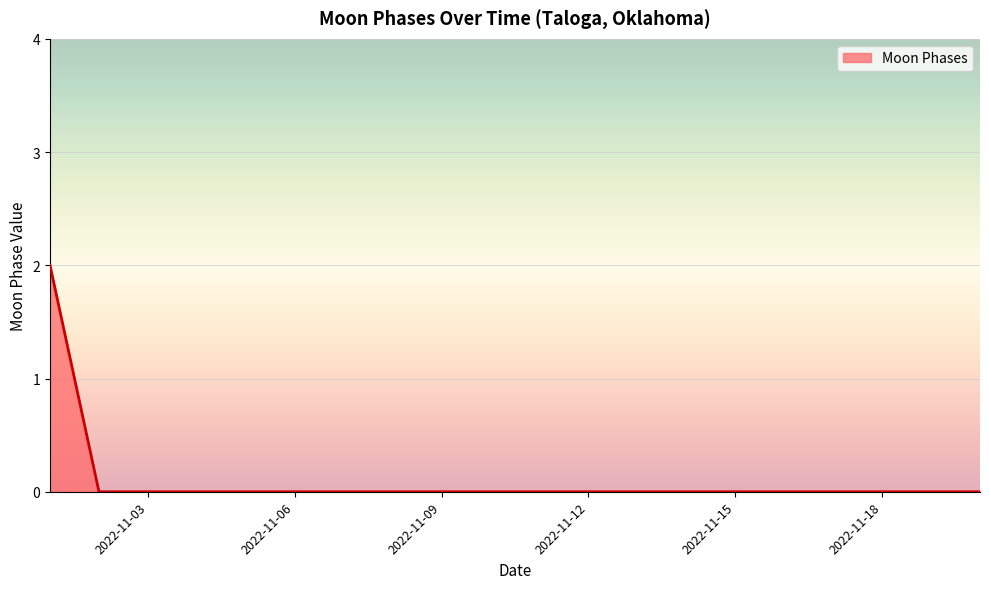

Does the chart have visible grid lines?

Yes